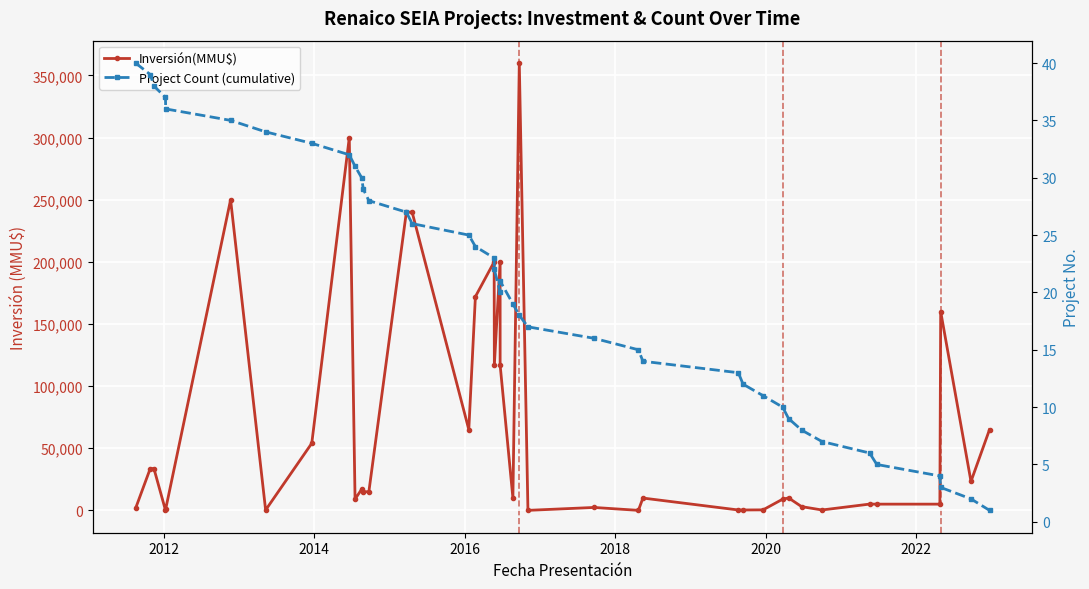

Which series ends up on top after the final intersection of Inversión(MMU$) and Project Count (cumulative)?

Inversión(MMU$)